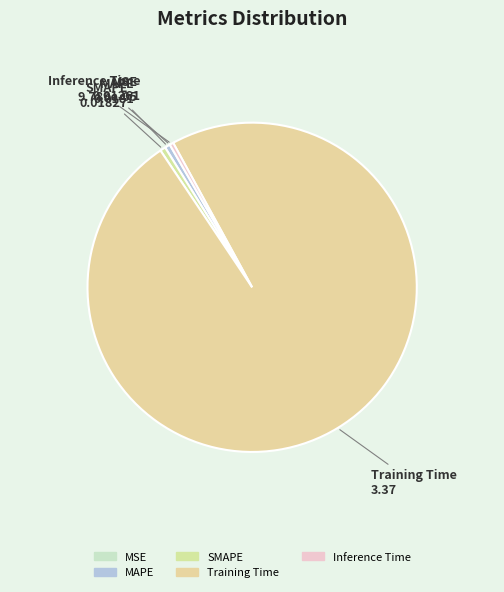

The Inference Time slice represents 0% of the pie. True or false?

True